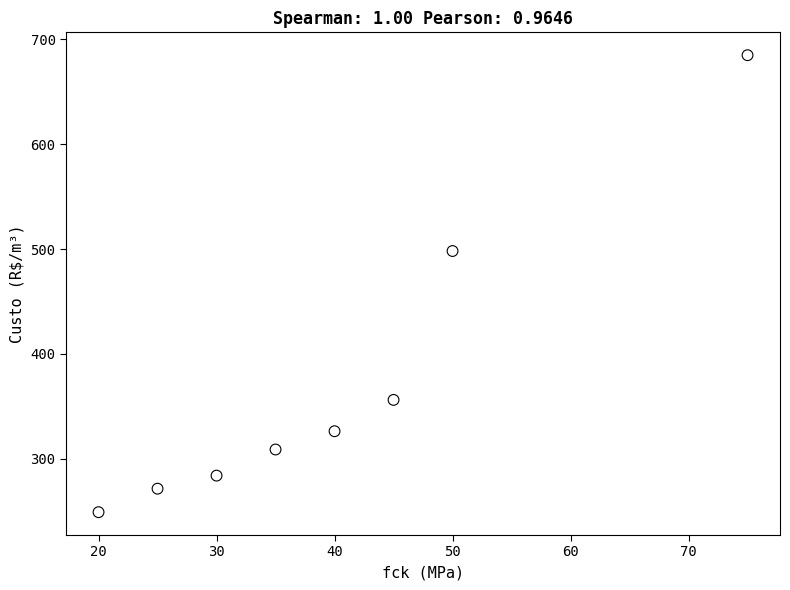

What is the average X value?

40.0